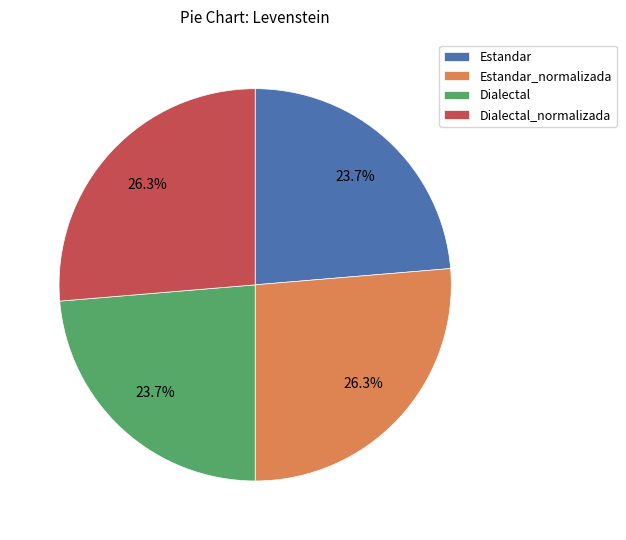

Count the number of slices in the pie.

4